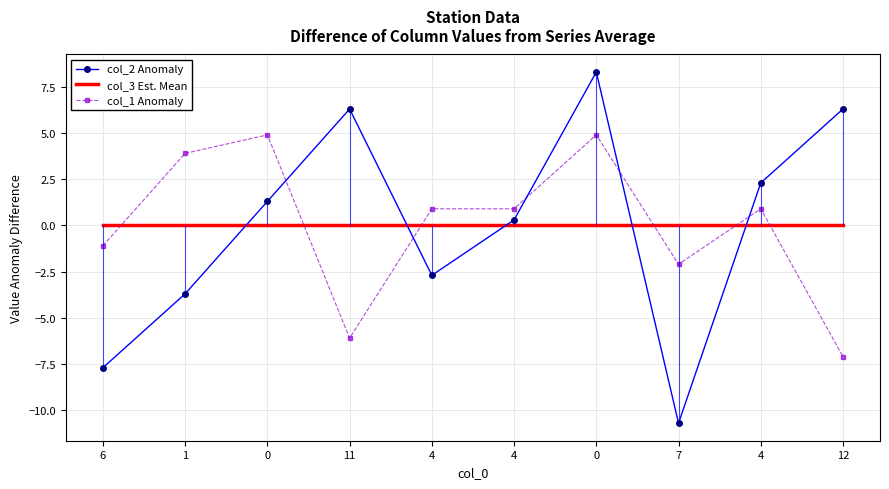

What are all the series names shown in the legend?

col_2 Anomaly, col_3 Est. Mean, col_1 Anomaly